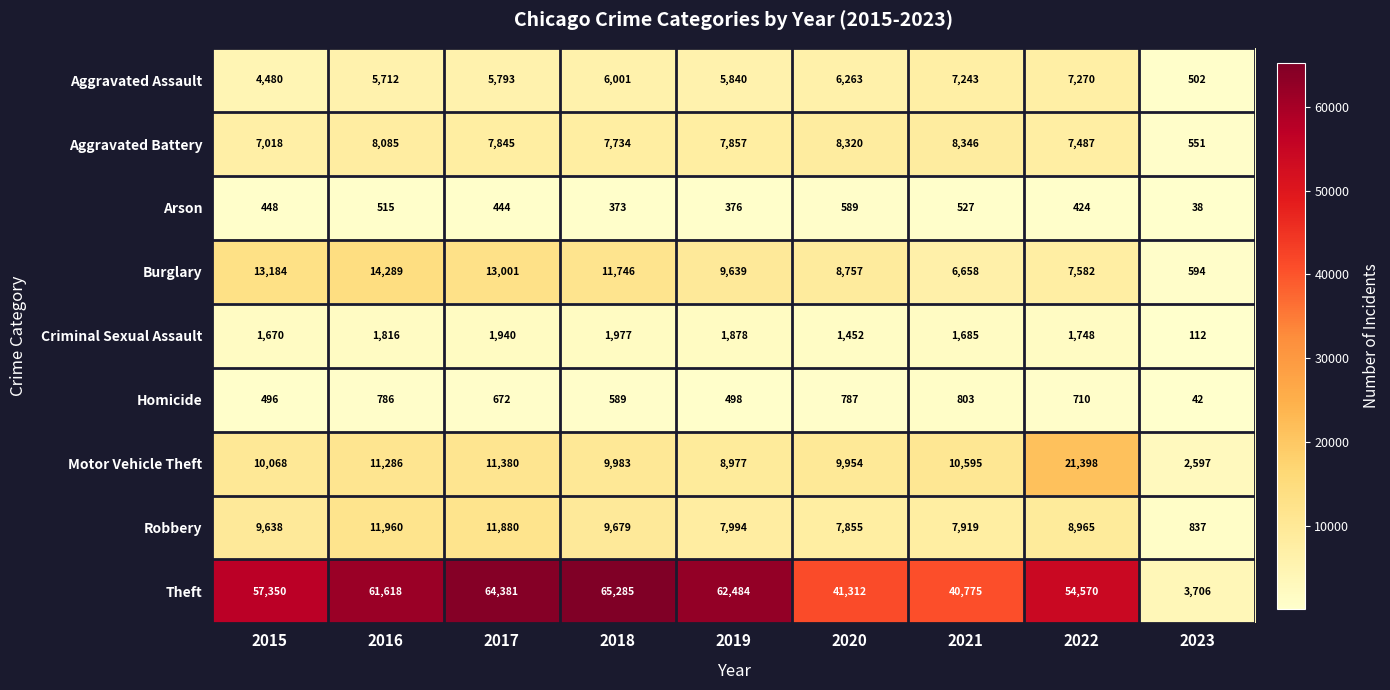

At which category is the sum across all series the highest?

2017